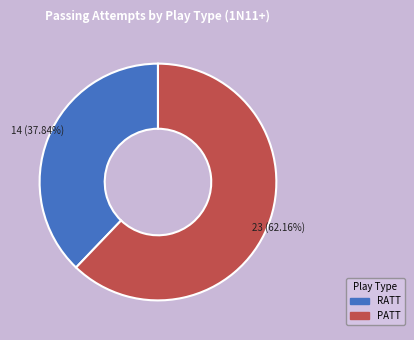

Which slice is the largest?

PATT